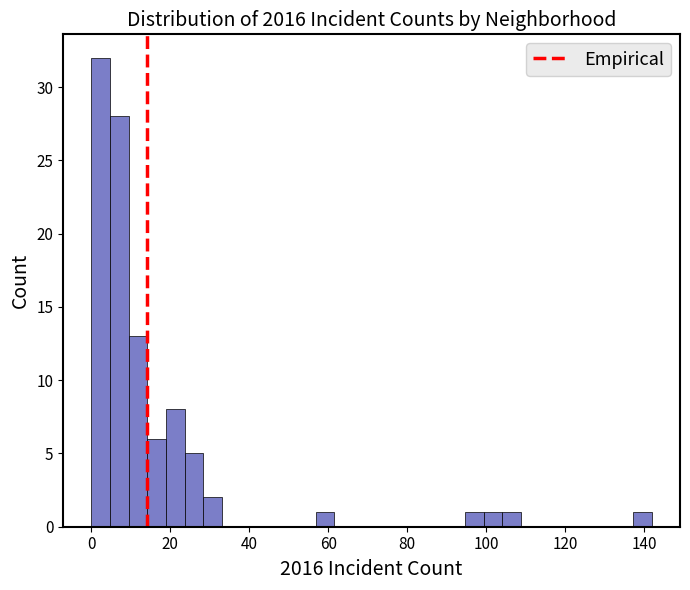

Around what value on the x-axis is the tallest bar? Give the approximate position of its centre, as read against the axis.

2